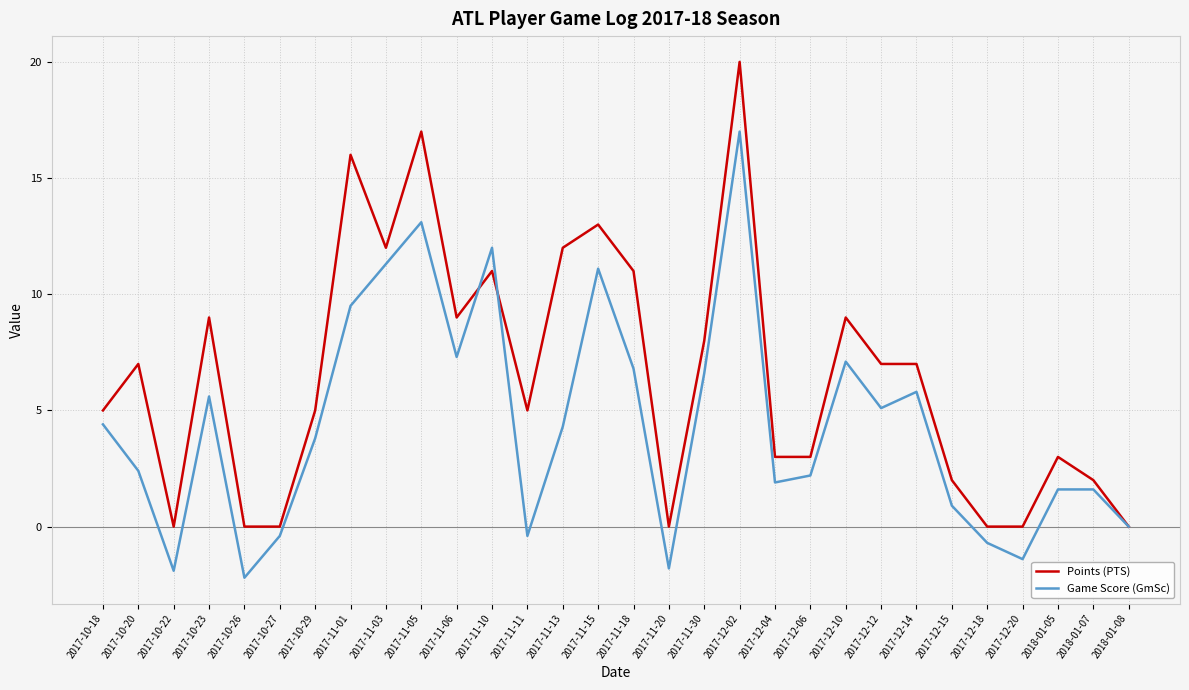

Does the chart have visible grid lines?

Yes